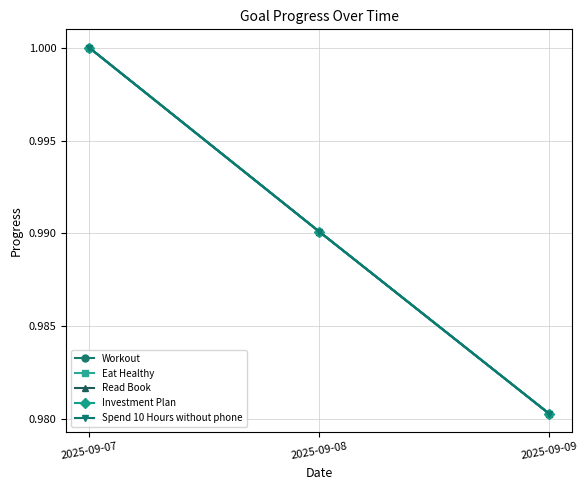

Between 2025-09-09 and 2025-09-08, which is larger?

2025-09-08